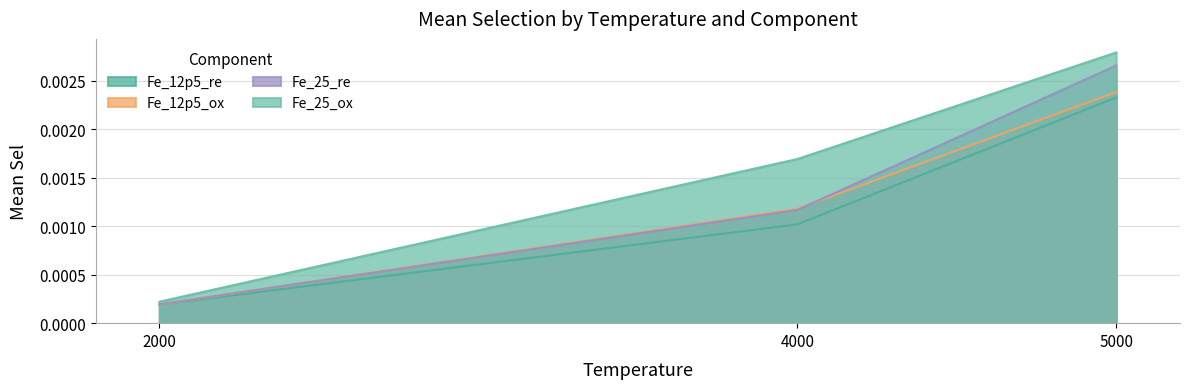

At which category is the sum across all series the highest?

5000